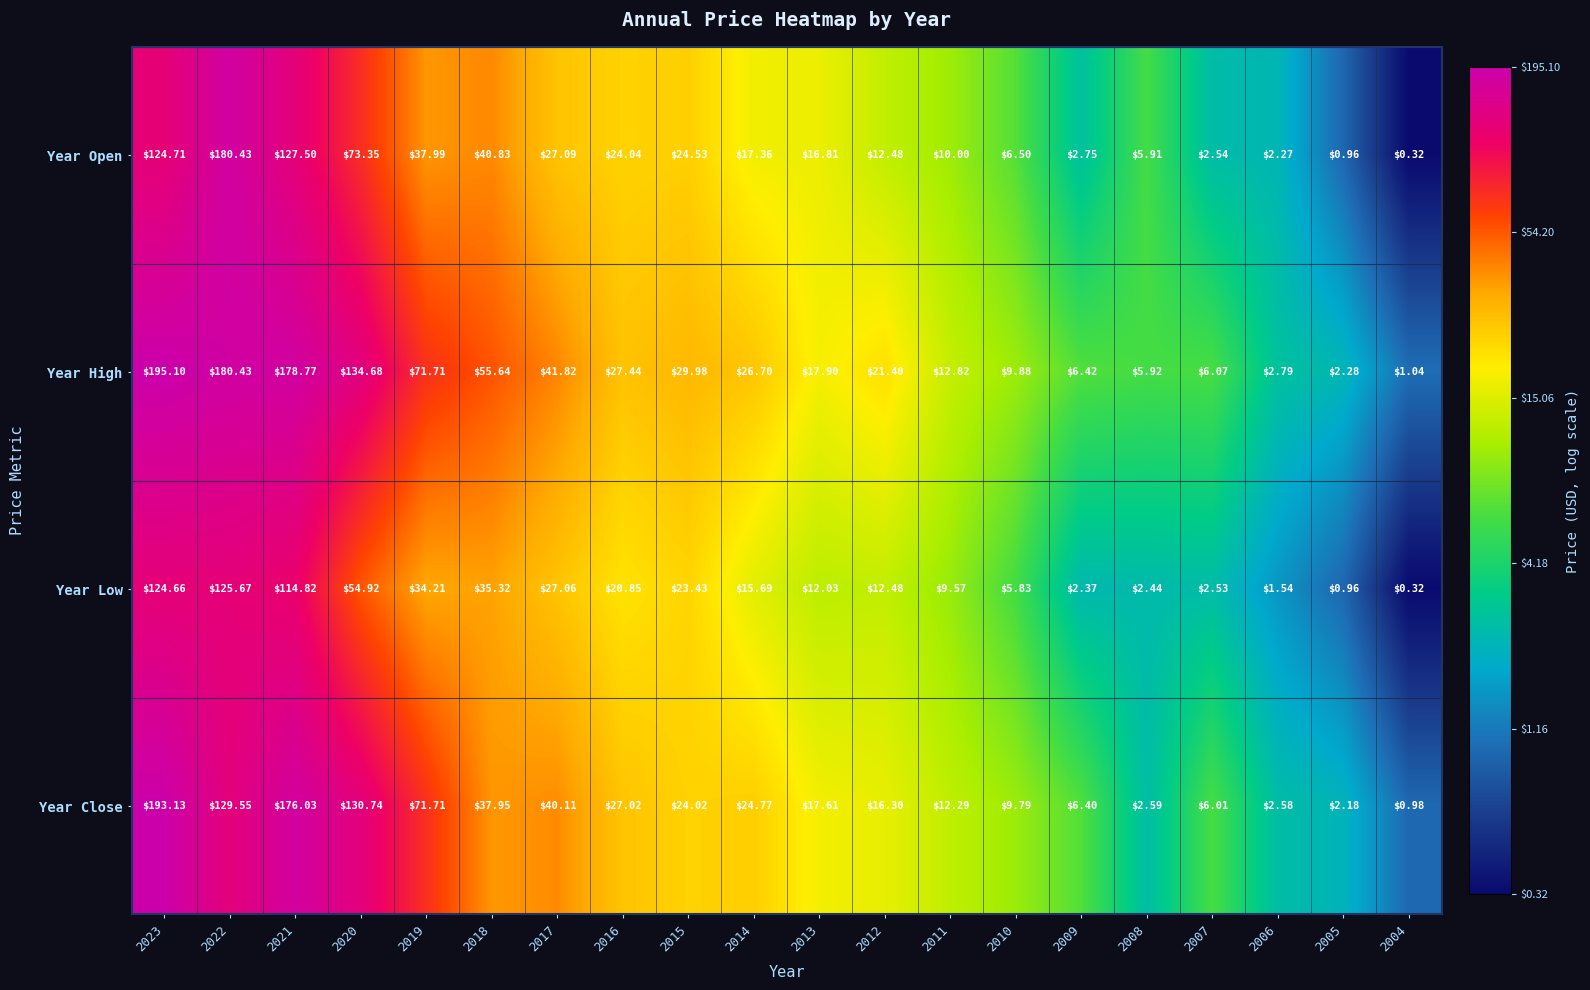

Rank the series by their average value, from lowest to highest.

Year Low, Year Open, Year Close, Year High